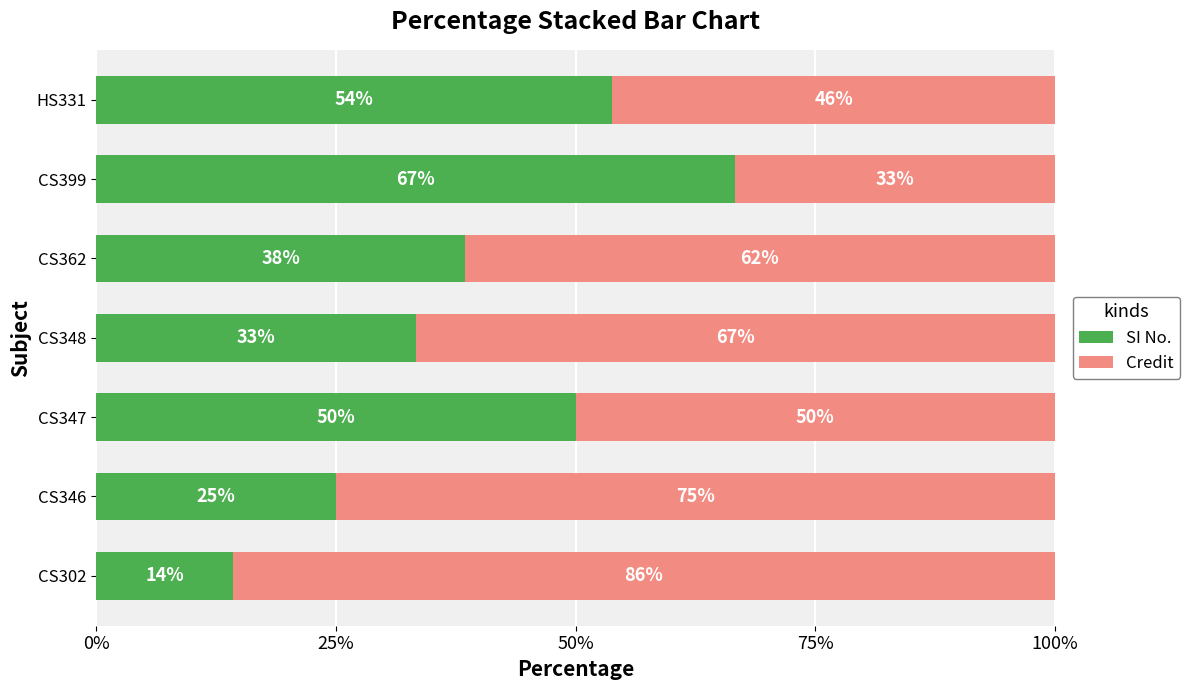

What is the maximum value for SI No.?

66.7